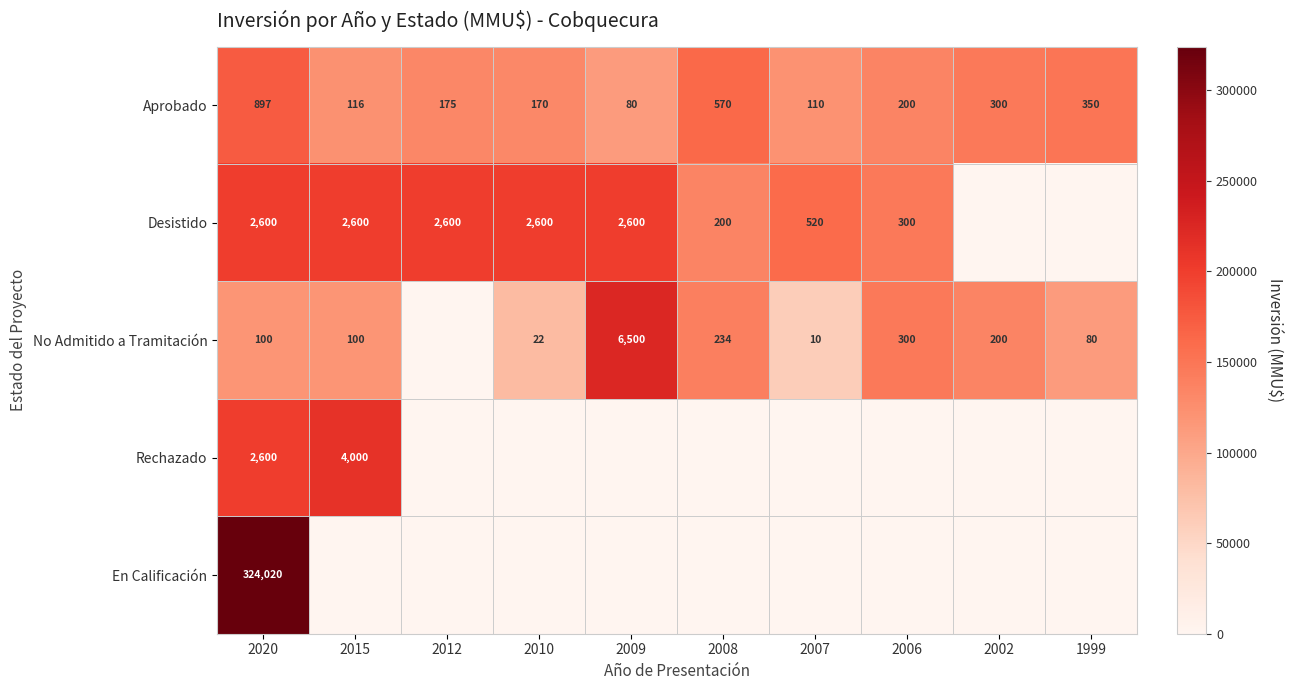

Is the value of Desistido at 2015 greater than the value of Rechazado at 2015?

No